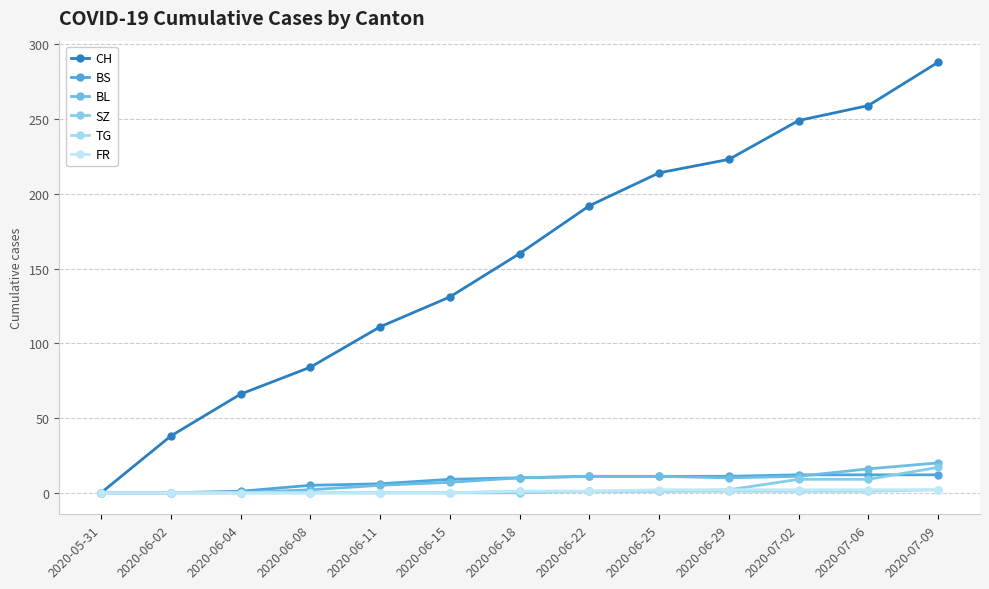

At 2020-06-11, list the series in order from largest to smallest.

CH, BS, BL, SZ, TG, FR